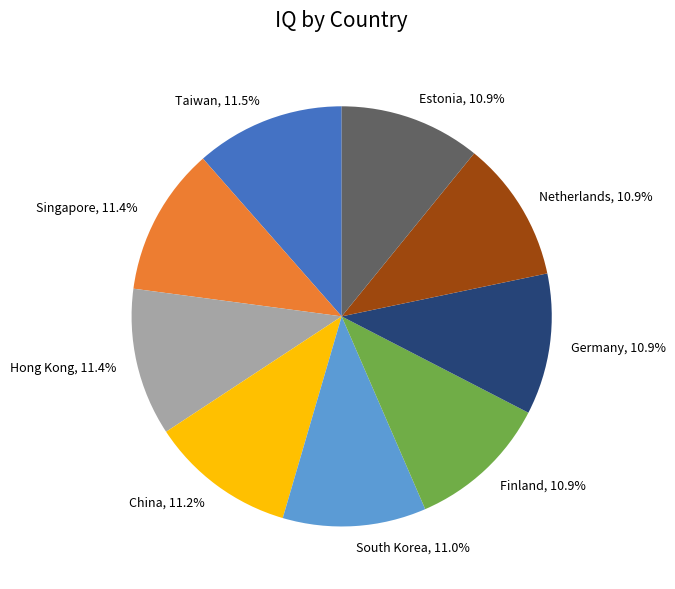

How many slices are in this pie chart?

9